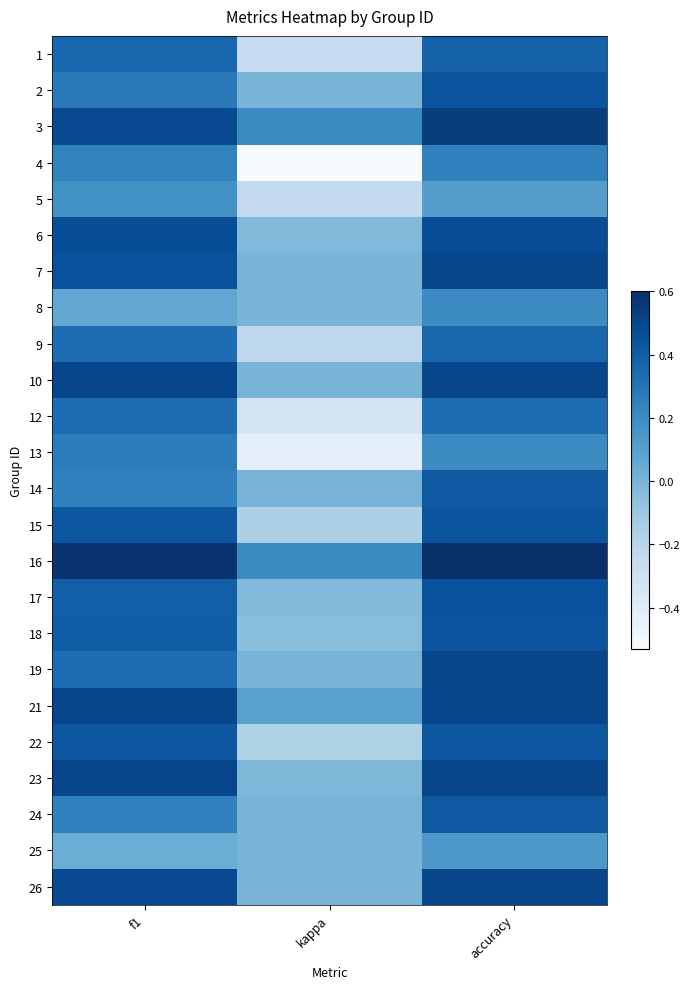

What is the smallest value displayed?

-0.5